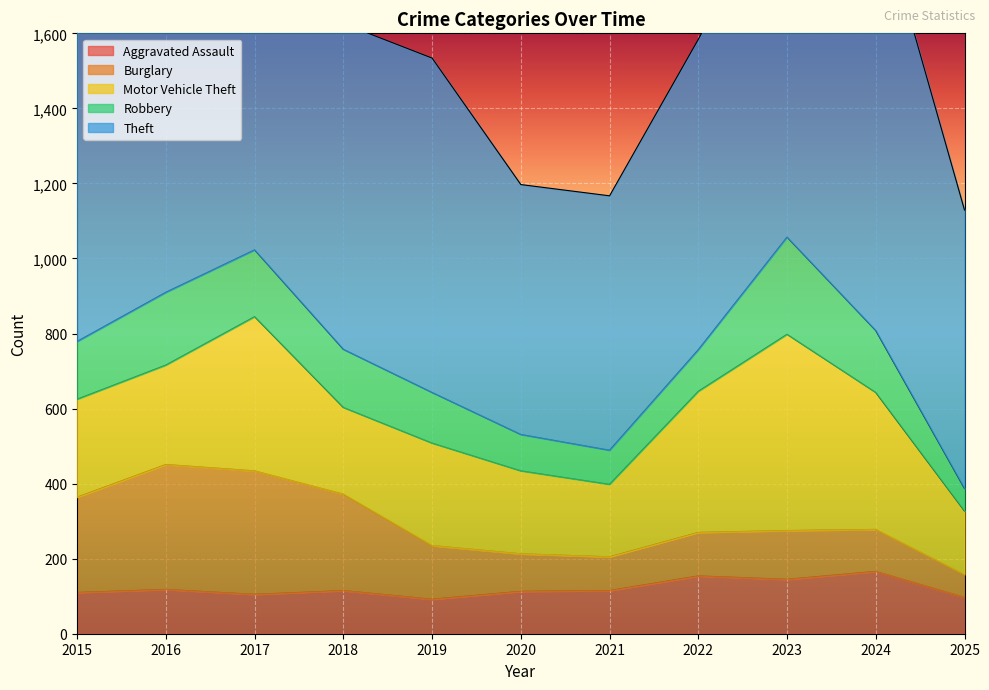

Does the chart display data point markers on the line(s)?

No